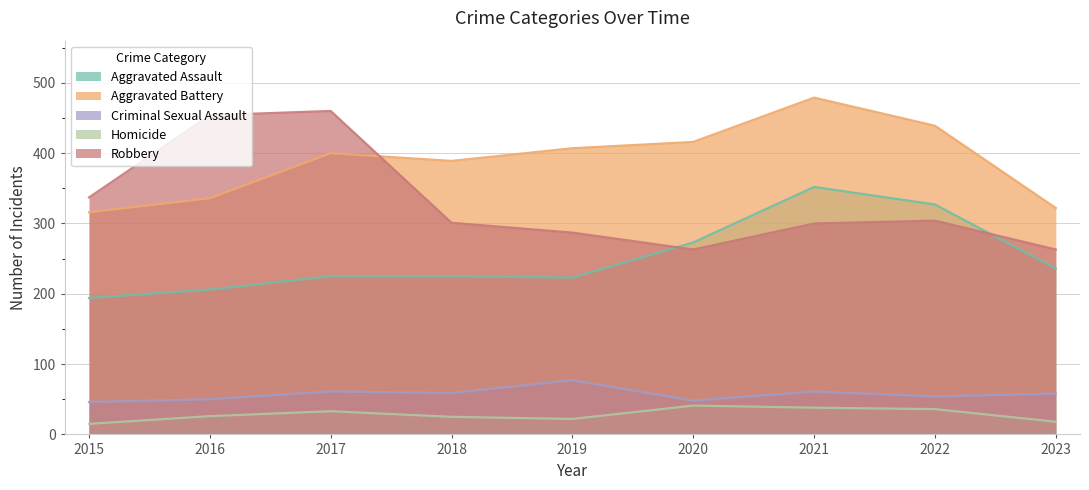

Reading left to right, transcribe all the data shown in this chart.

Aggravated Assault: 2015=194	2016=206	2017=225	2018=225	2019=223	2020=273	2021=352	2022=327	2023=236
Aggravated Battery: 2015=316	2016=336	2017=400	2018=389	2019=407	2020=416	2021=479	2022=439	2023=322
Criminal Sexual Assault: 2015=46	2016=50	2017=61	2018=59	2019=77	2020=48	2021=61	2022=54	2023=58
Homicide: 2015=15	2016=26	2017=33	2018=25	2019=22	2020=41	2021=38	2022=36	2023=18
Robbery: 2015=337	2016=454	2017=460	2018=301	2019=287	2020=263	2021=300	2022=304	2023=263